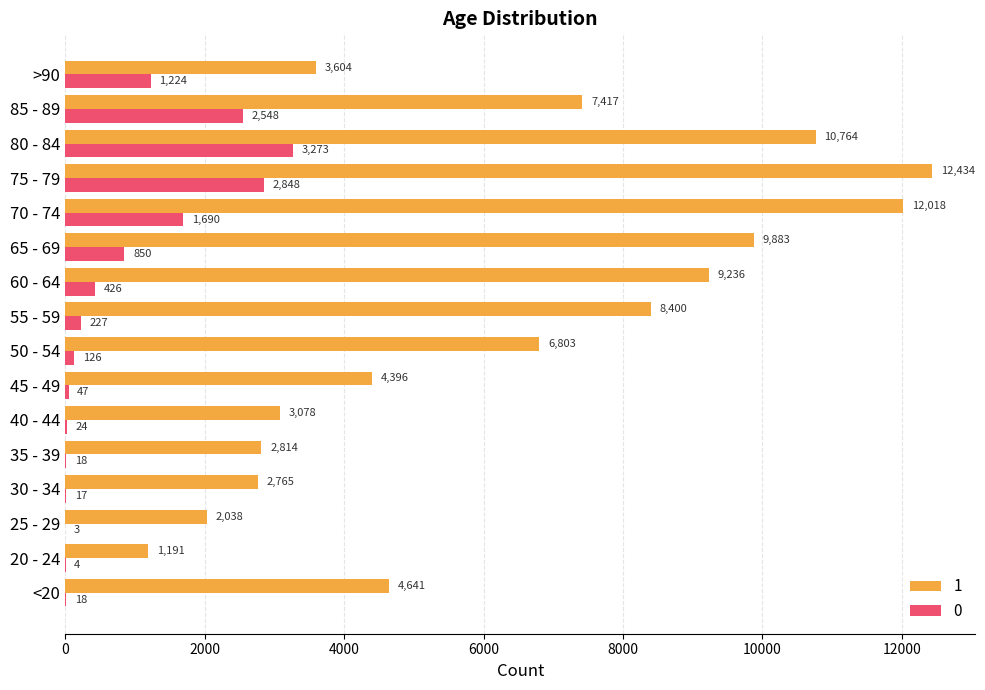

Which category has the highest value in the 0 series?

80 - 84